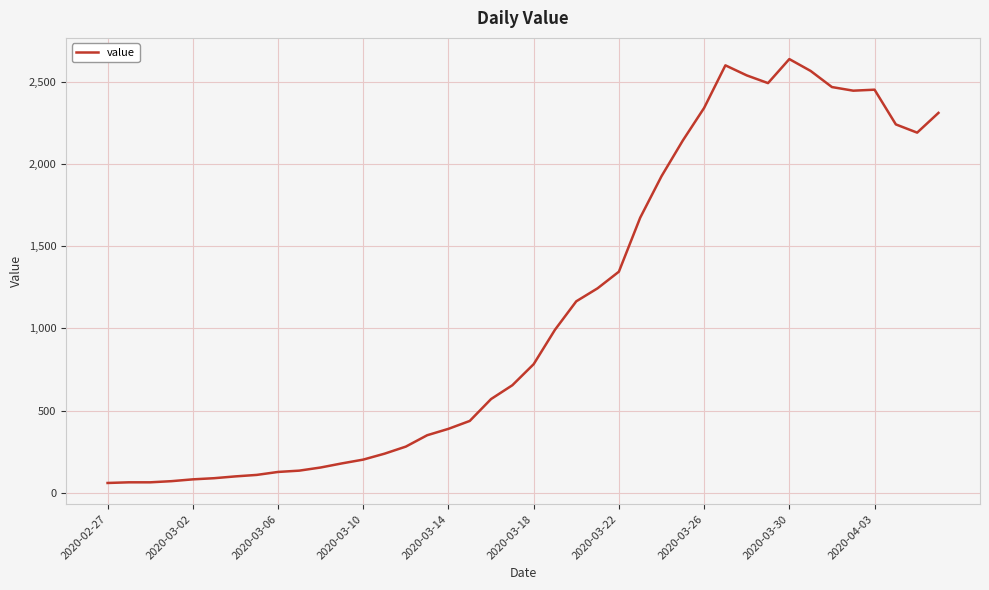

What is the greatest value displayed?

2637